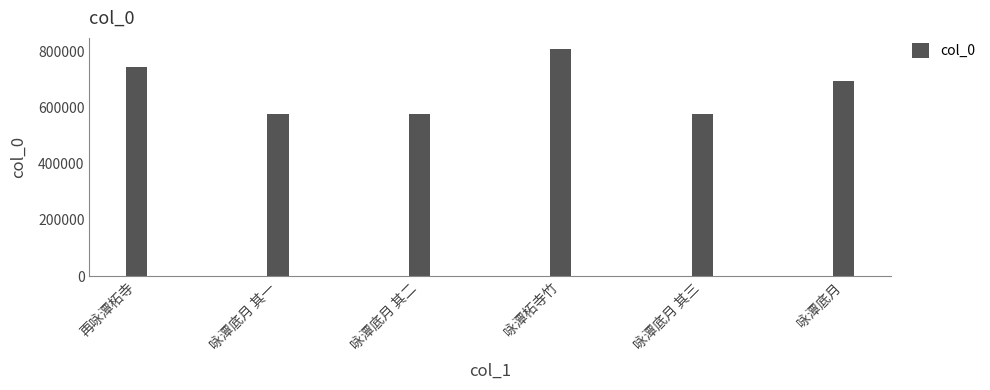

Between 咏潭底月 and 咏潭底月 其二, which is larger?

咏潭底月